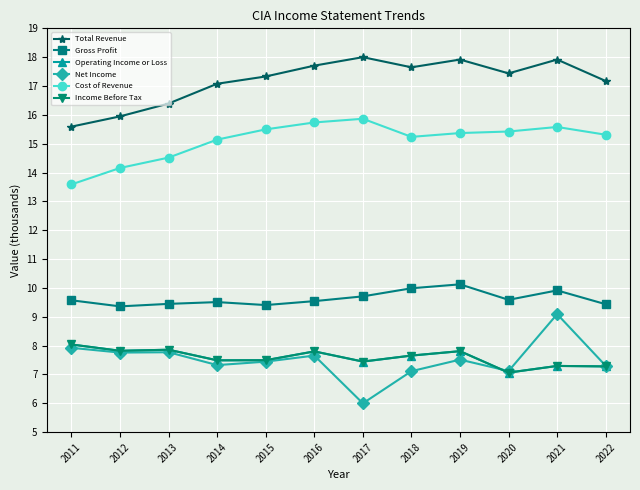

True or false: Income Before Tax and Total Revenue intersect in this chart.

False